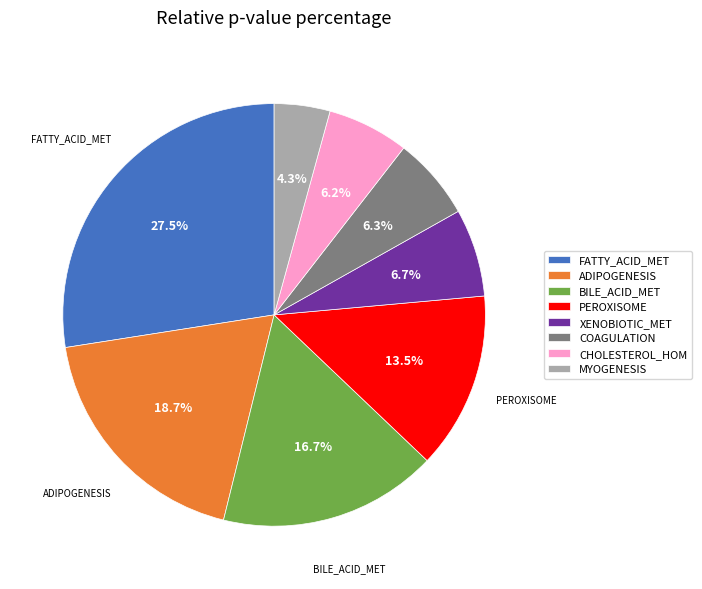

To the nearest percent, what is the average slice percentage?

12%